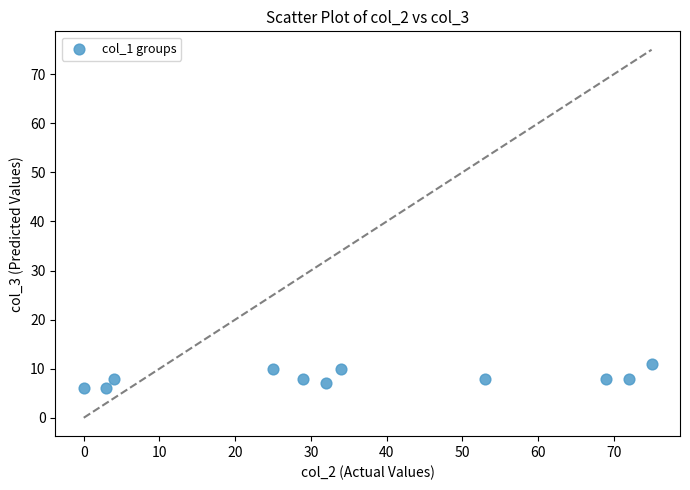

What is the average Y value?

8